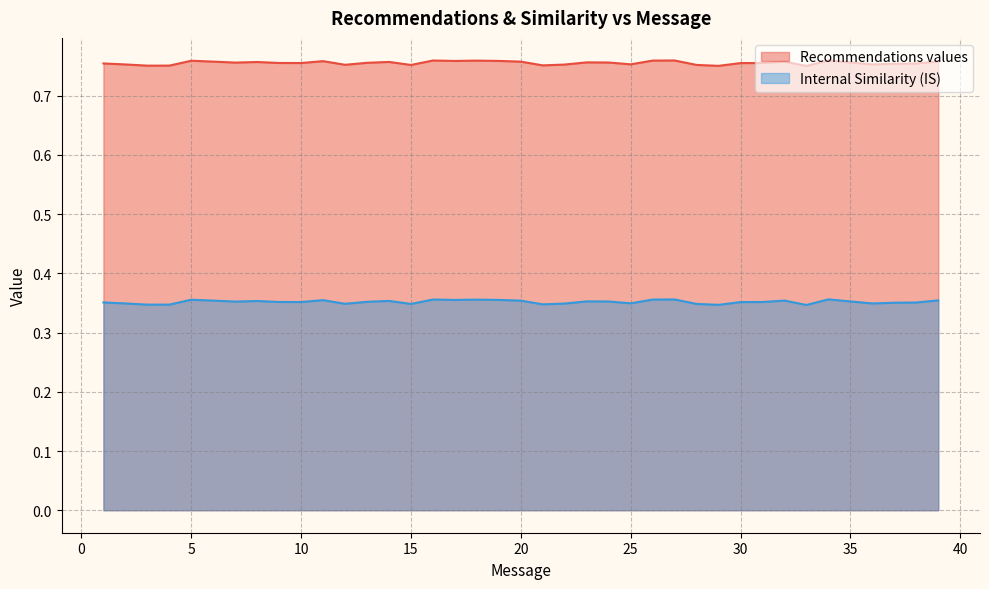

Where is Recommendations values nearest to the value 0?

33